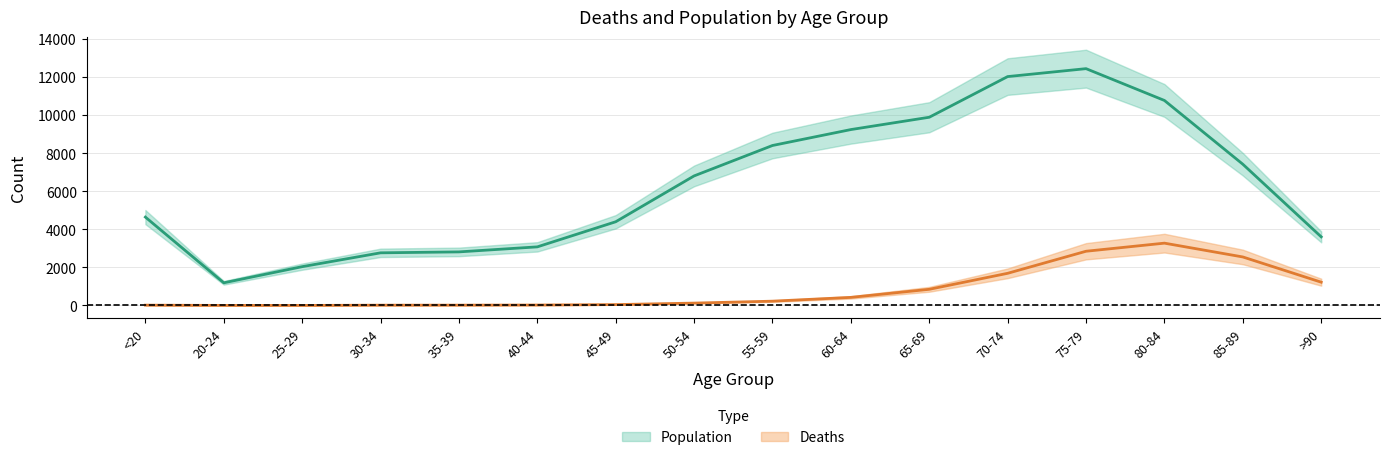

What is the total value across all series at 80-84?

14037